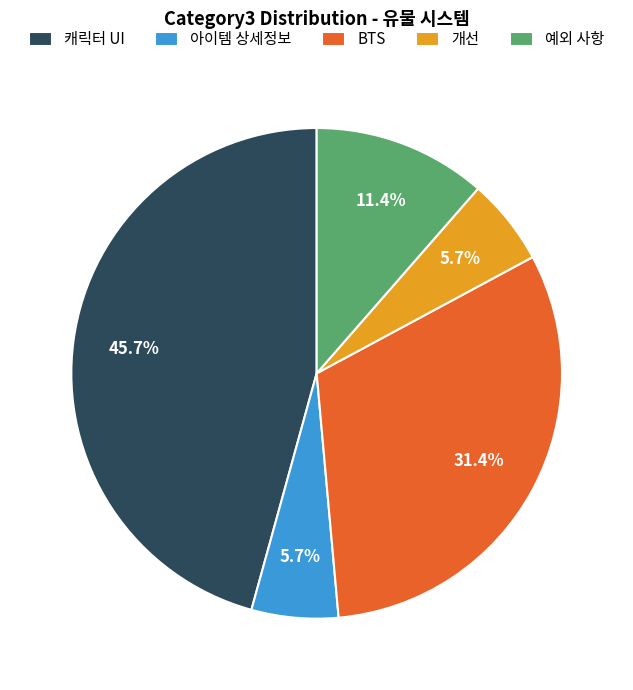

What percentage is NOT represented by BTS?

68.6%